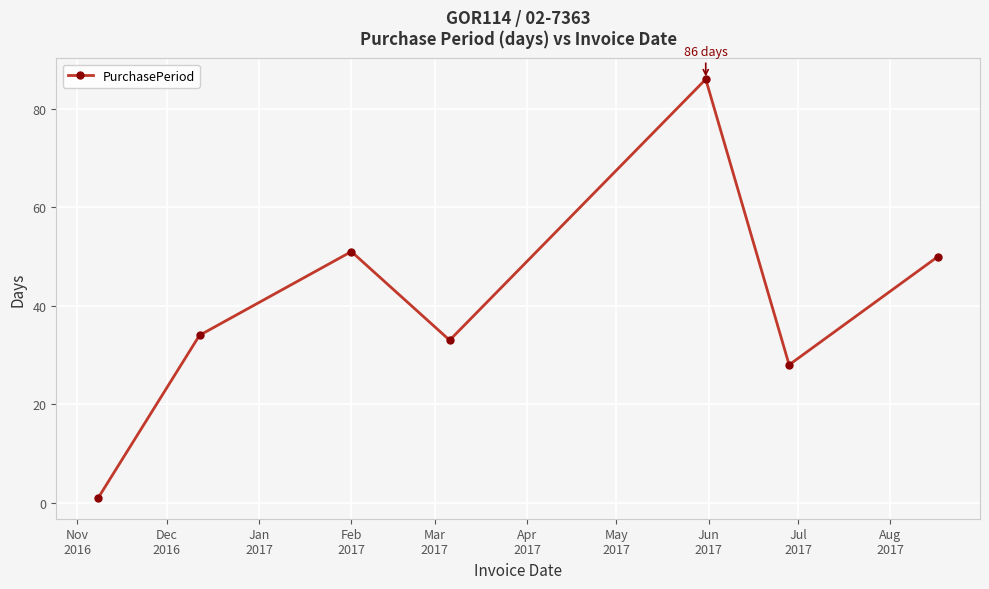

How many points are higher than both their immediate neighbors (excluding endpoints)?

2